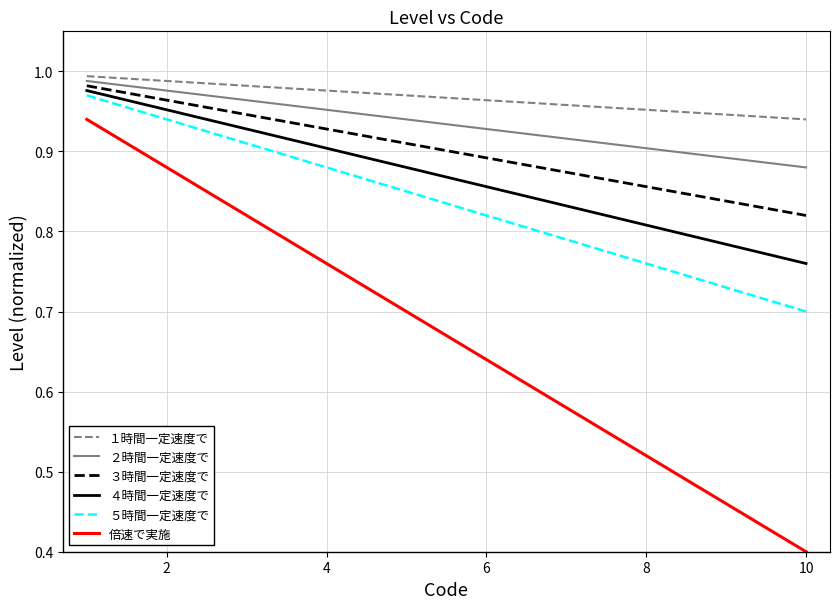

Which series has the widest spread of values?

倍速で実施